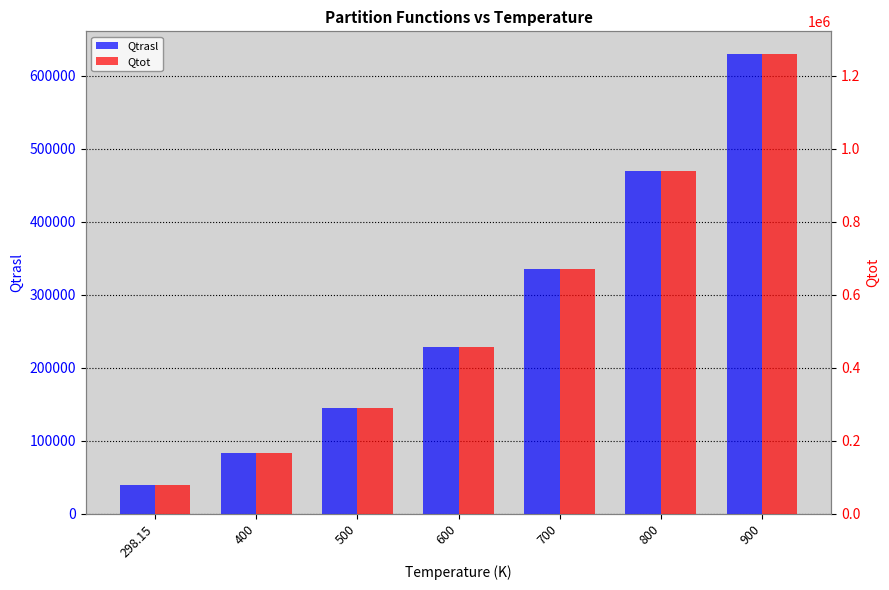

What is the difference between the Qtrasl values at 600 and 500?

83592.9